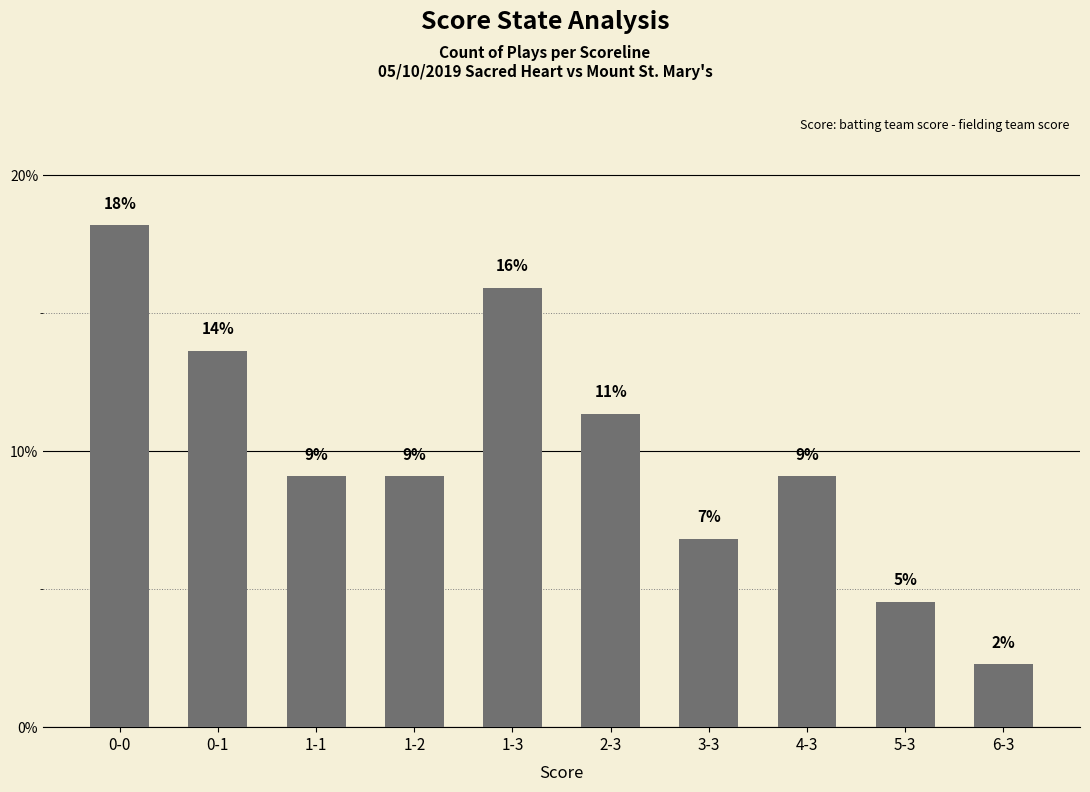

Are the bars horizontal?

No